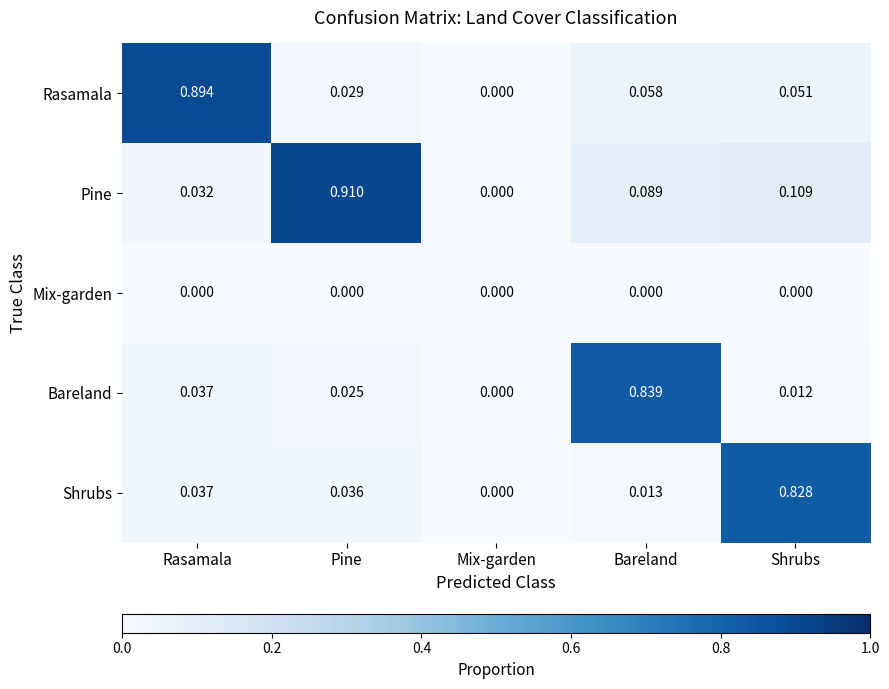

Which series has the largest range (max minus min)?

Pine